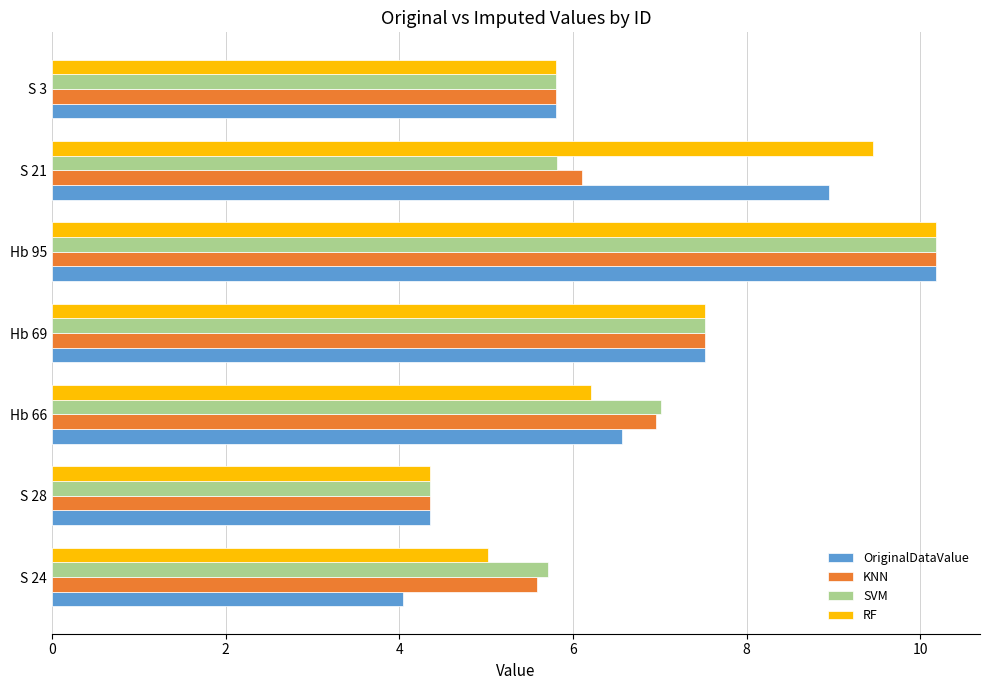

What are all the series names shown in the legend?

OriginalDataValue, KNN, SVM, RF